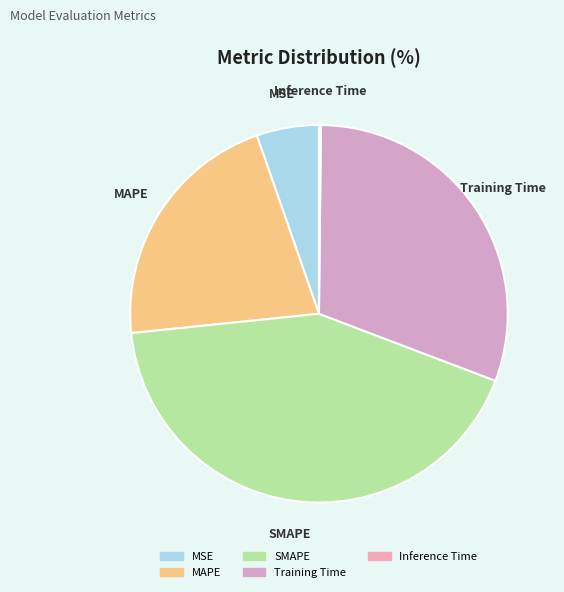

The SMAPE slice represents 43% of the pie. True or false?

True